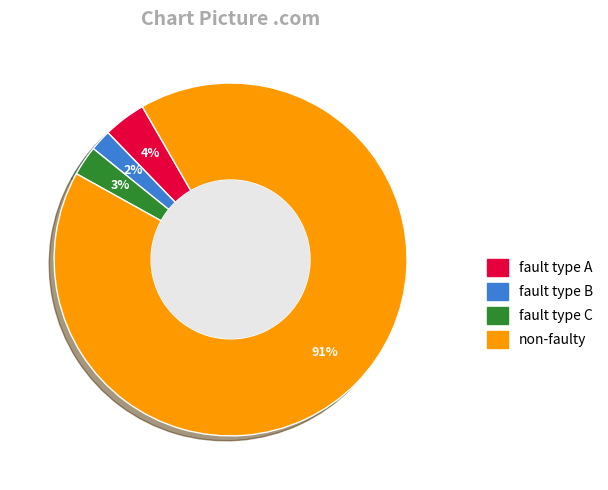

Is there any slice that represents more than half of the pie?

Yes